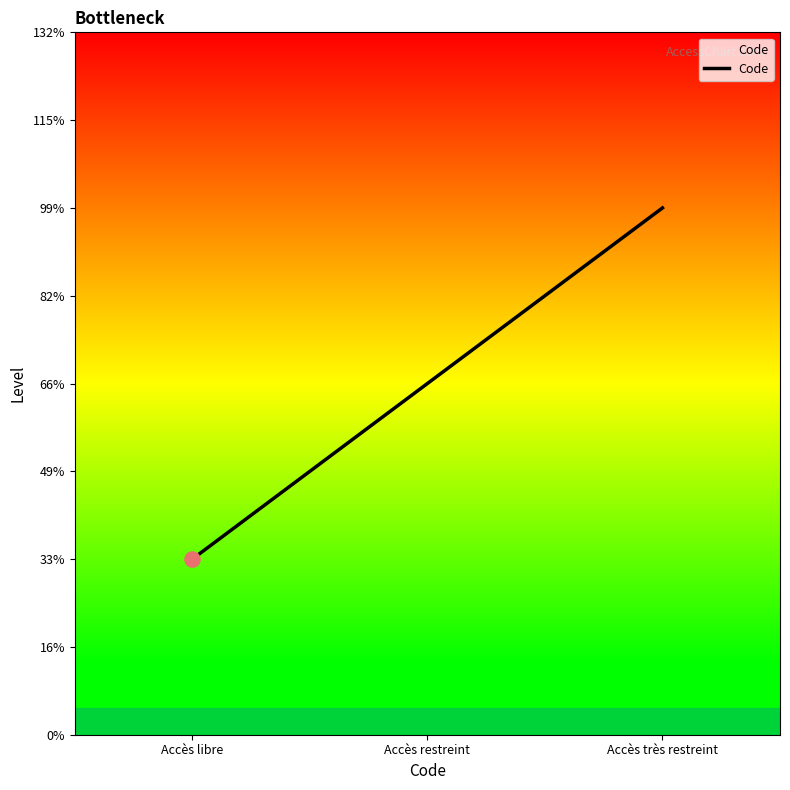

Which has a higher value, Accès restreint or Accès libre?

Accès restreint